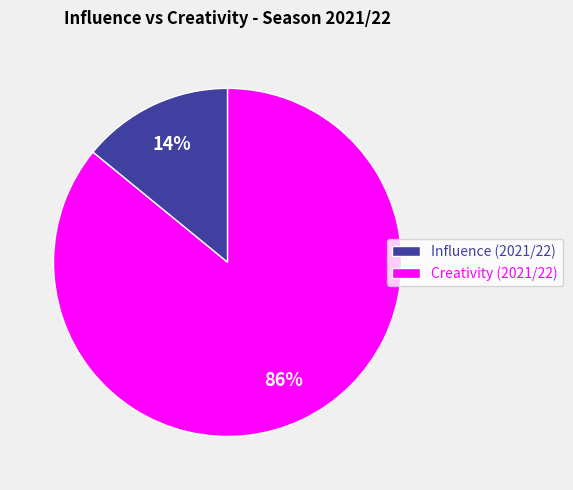

To the nearest percent, what is the difference between the largest and smallest slice percentages?

72%